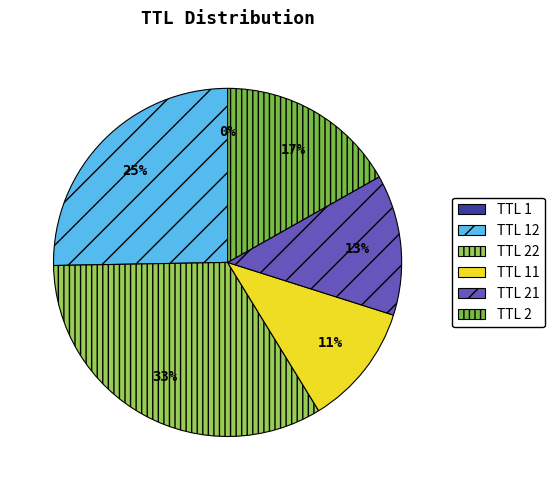

Between TTL 2 and TTL 21, which is larger?

TTL 2